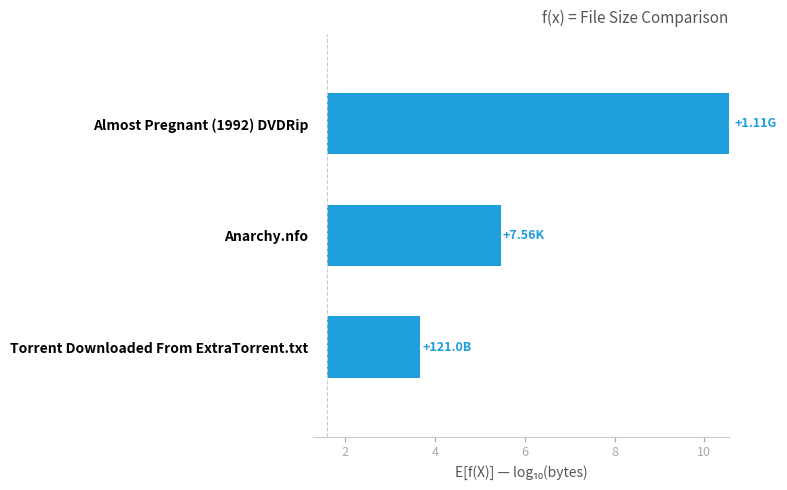

What is the sum of all values?

15.0